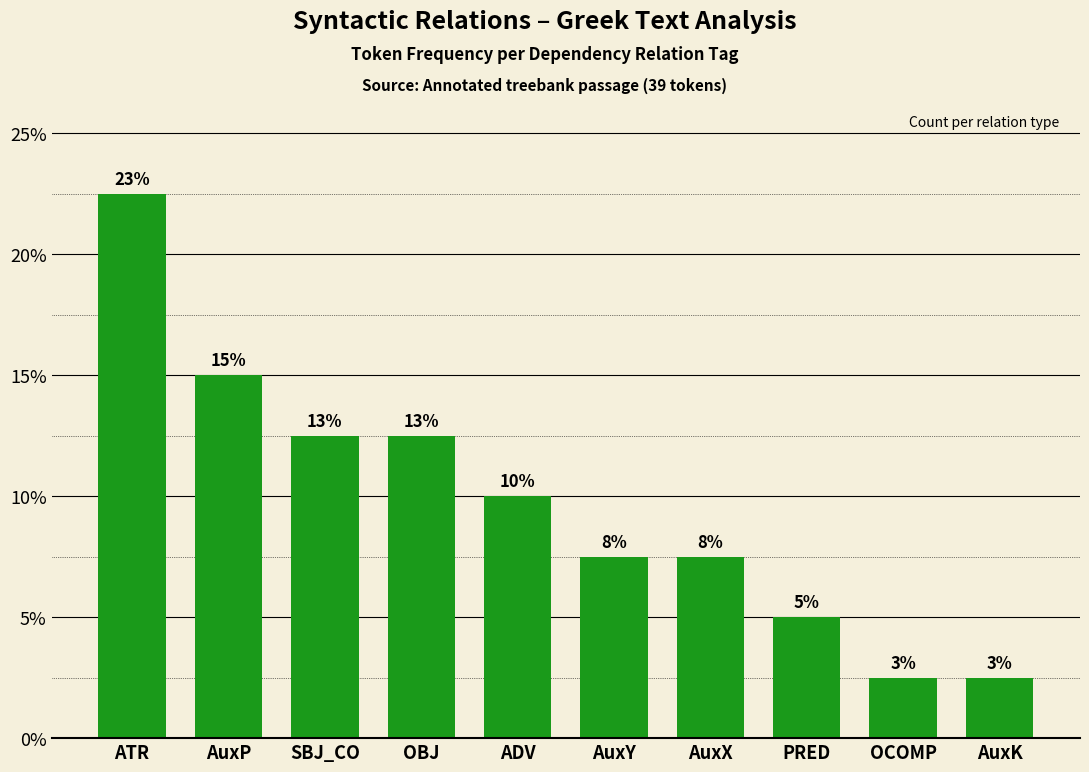

List the labels in order of value, largest first.

ATR, AuxP, SBJ_CO, OBJ, ADV, AuxY, AuxX, PRED, OCOMP, AuxK